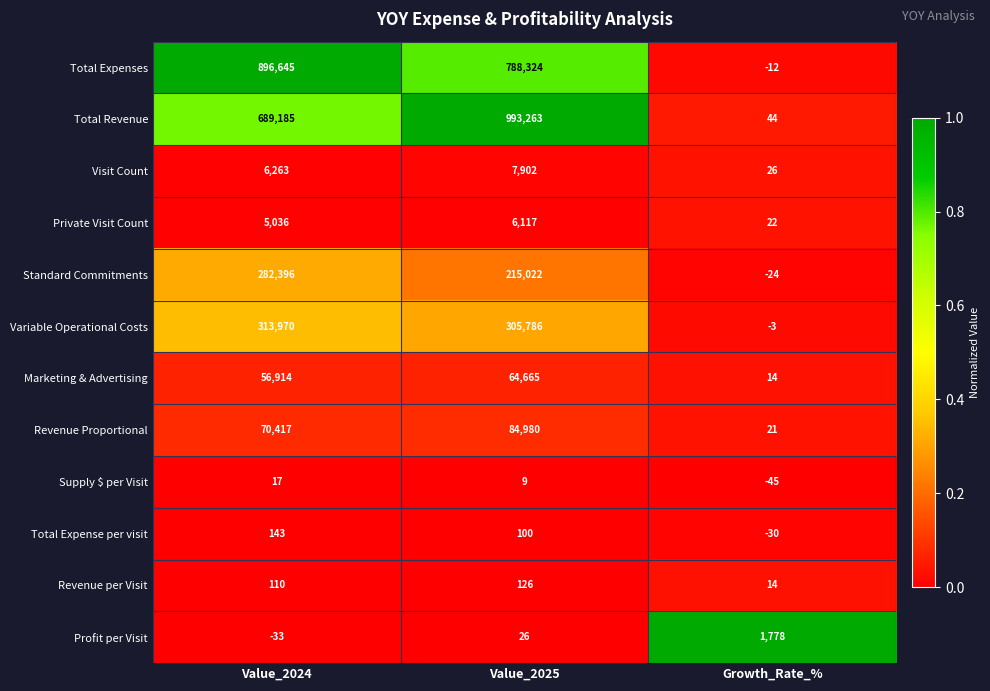

Which series has the widest spread of values?

Total Revenue